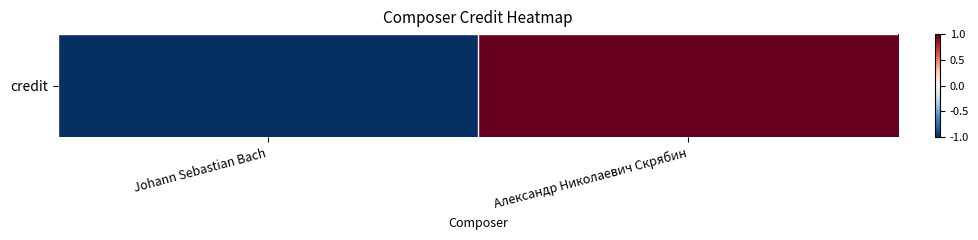

How many categories are shown in the chart?

2